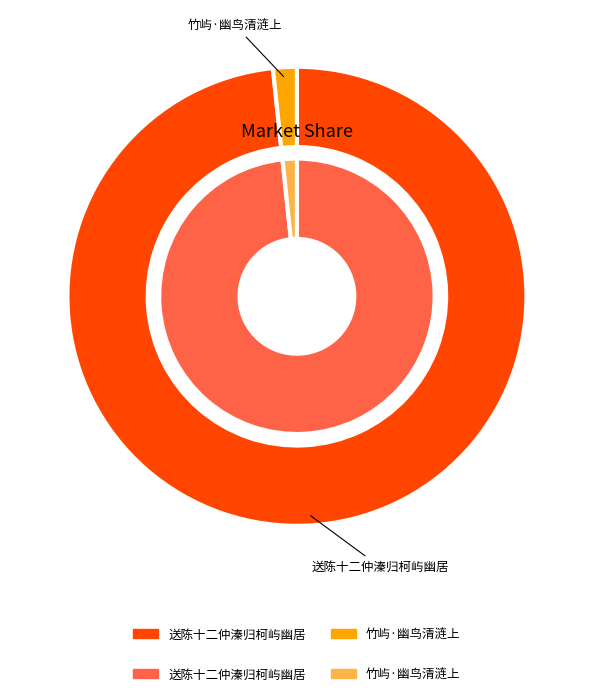

To the nearest percent, what percentage of the pie is 竹屿·幽鸟清涟上?

2%